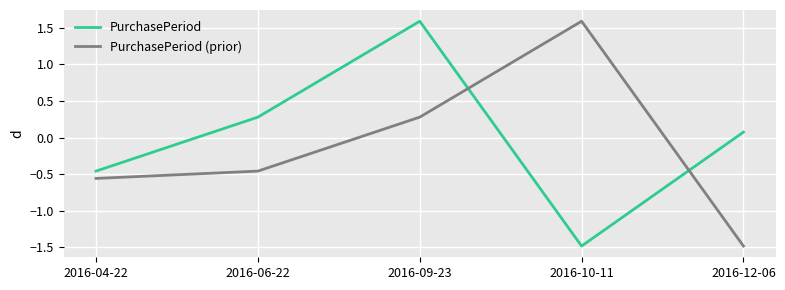

What position from the left is 2016-12-06?

5